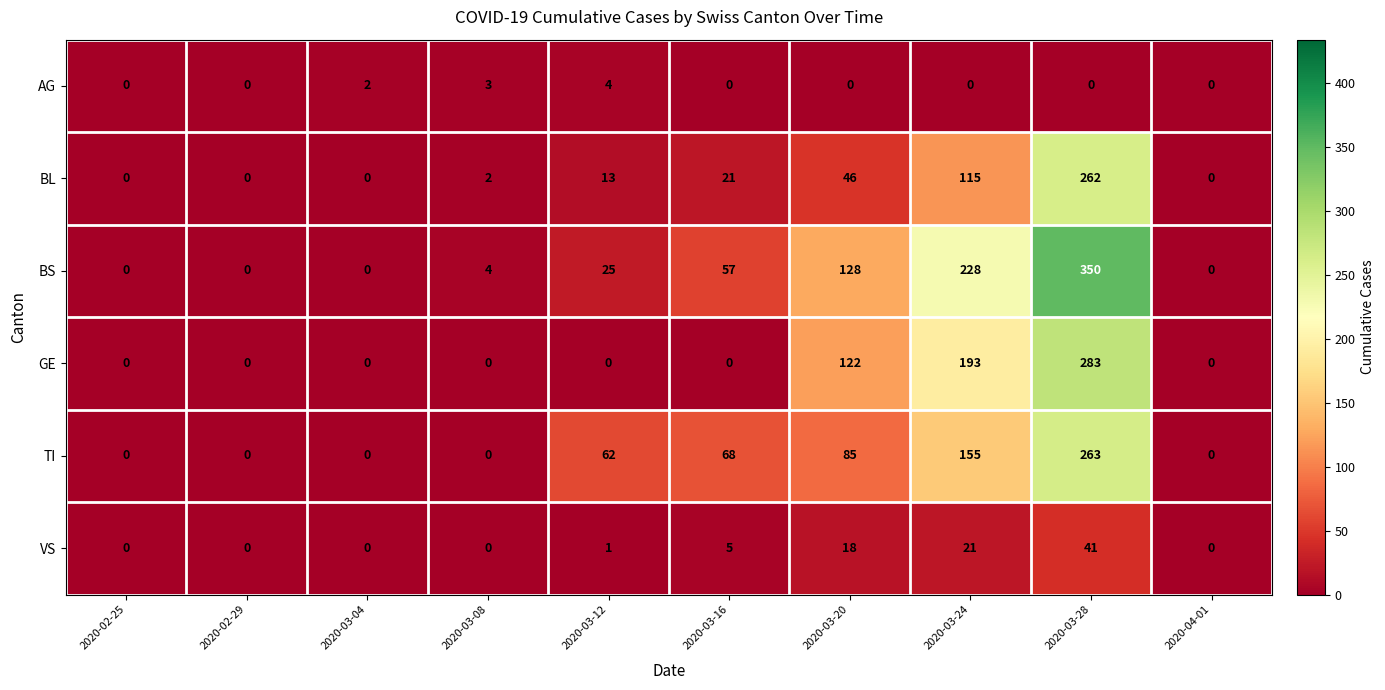

Which series has the widest spread of values?

BS